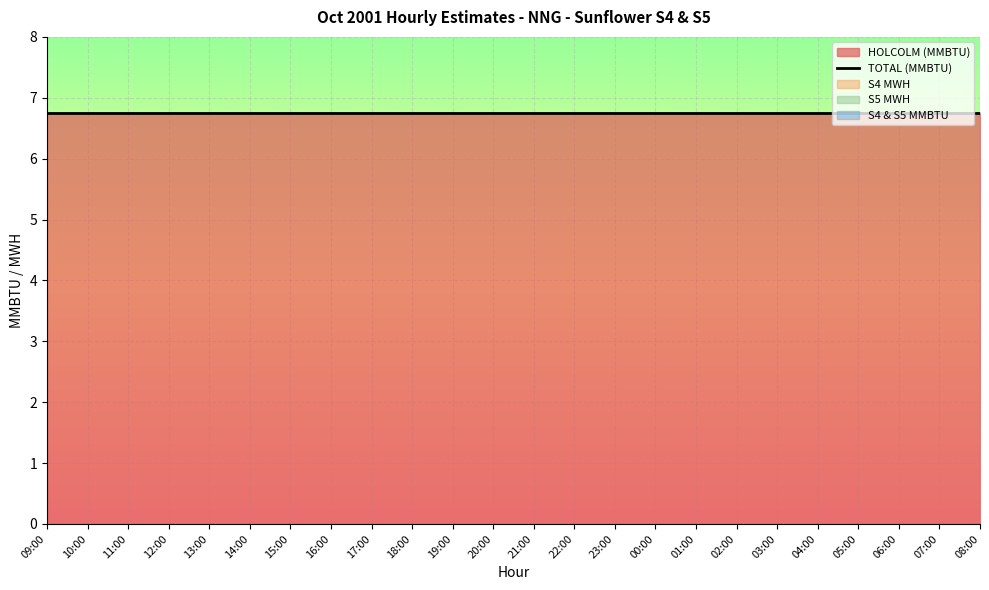

The S5 MWH series shows 0.0 at 00:00. True or false?

True